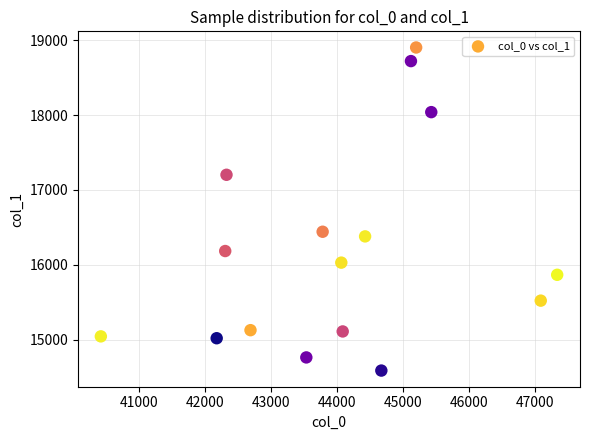

What Y value in the scatter plot is closest to 16745?

16441.6